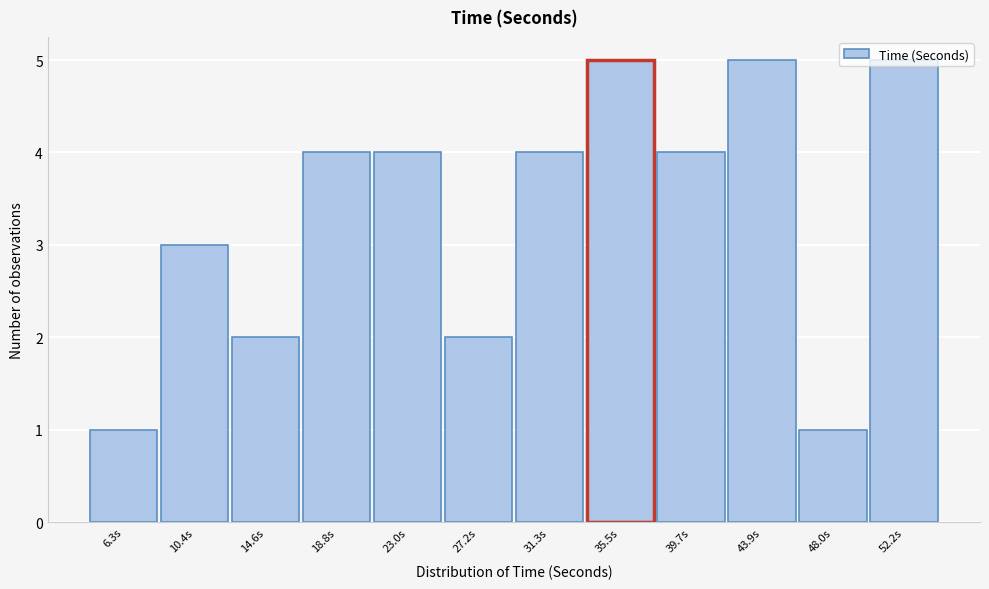

What is the sum of the values at 31.3s and 18.8s?

8